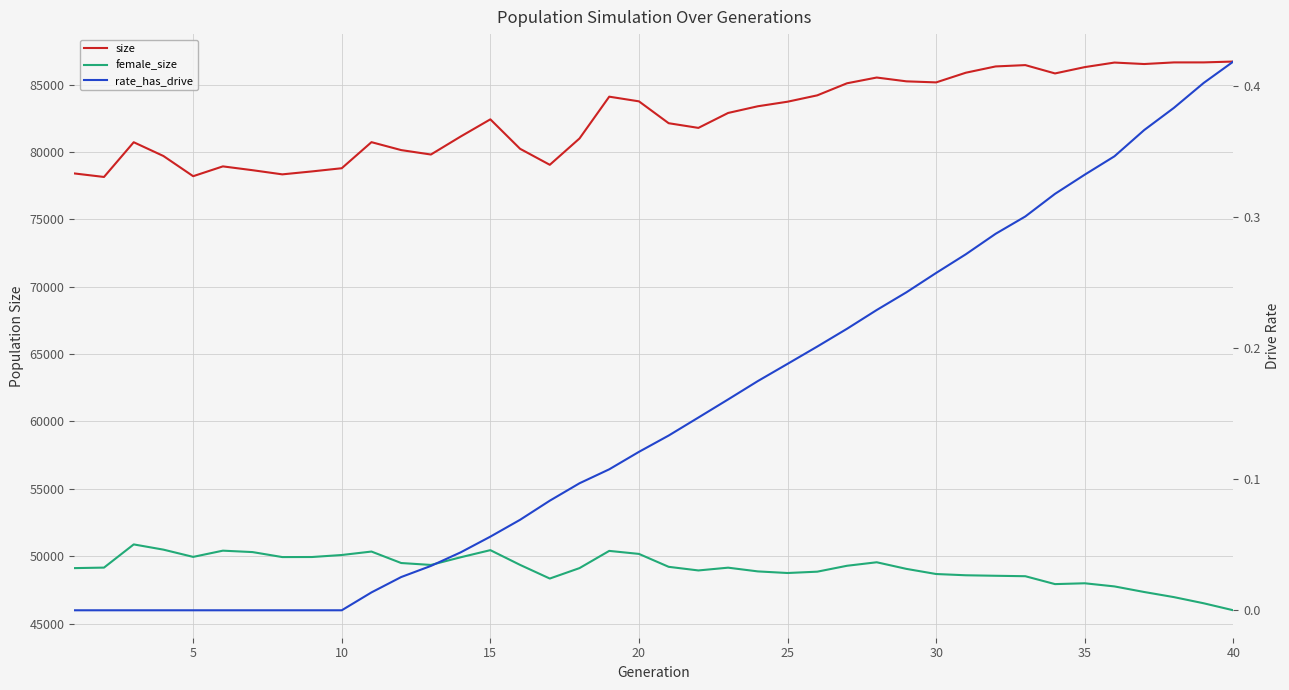

How many data points does each series have?

40